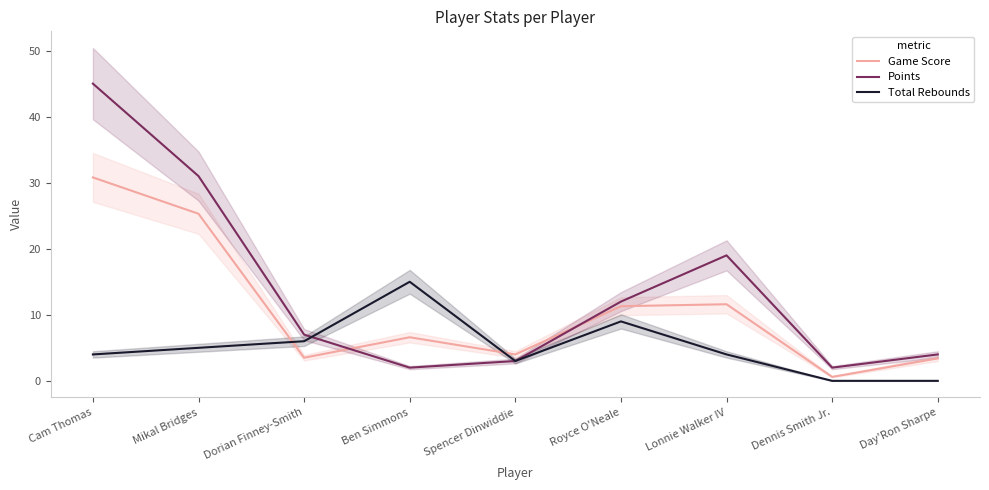

Which series ends up on top after the final intersection of Total Rebounds and Points?

Total Rebounds